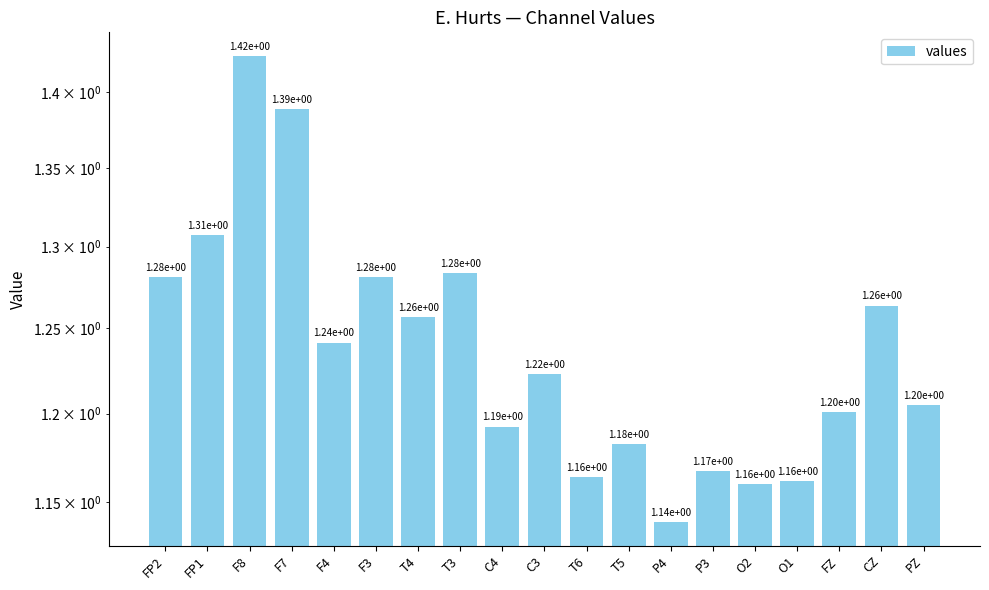

True or false: the data shows 1.3 at F3.

True